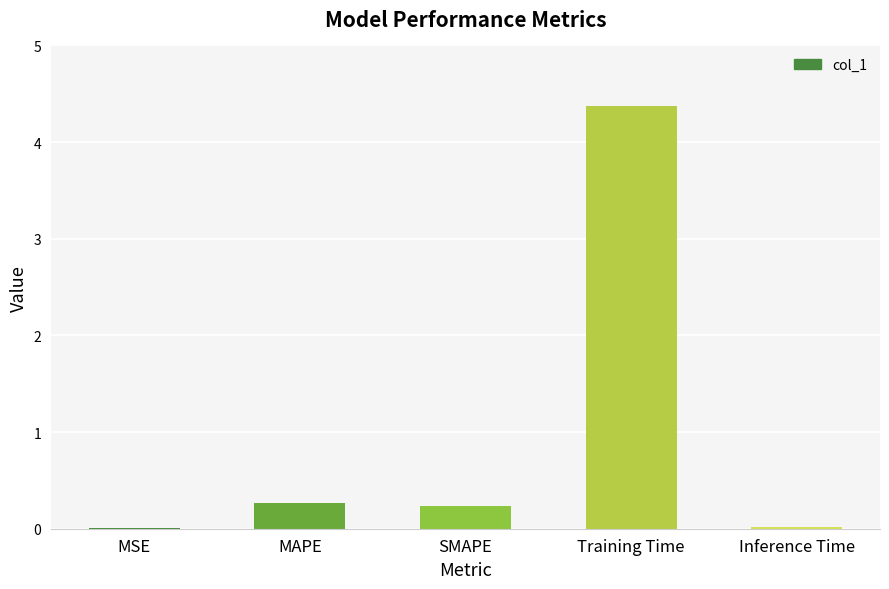

How many categories are shown in the chart?

5